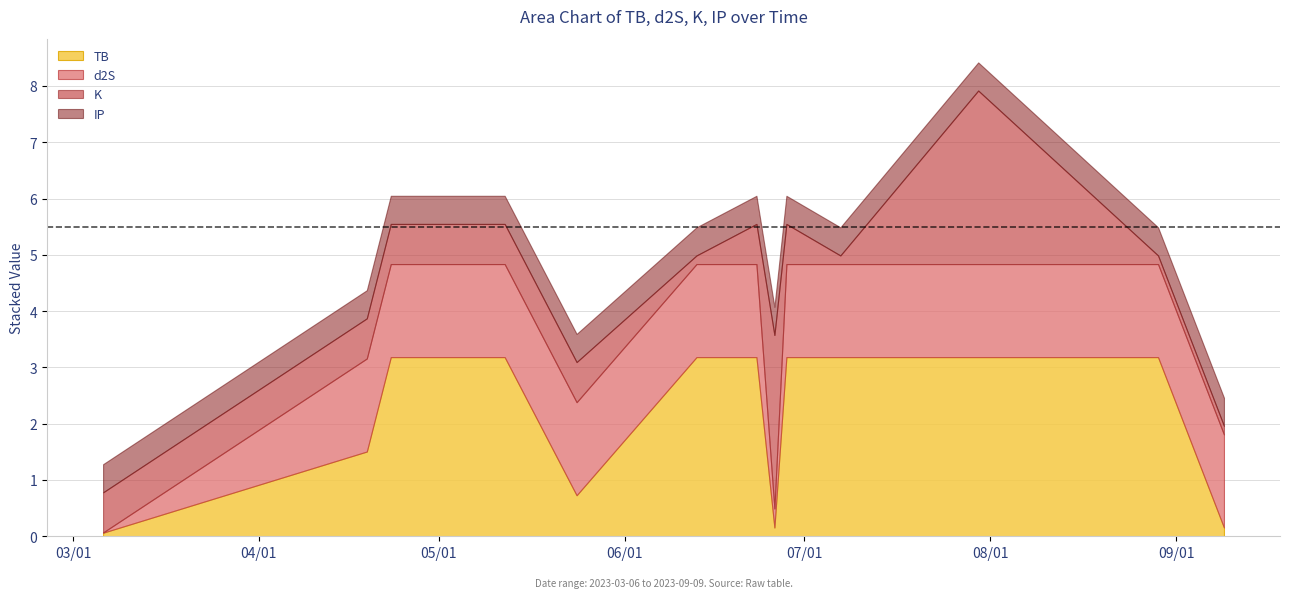

Reading left to right, transcribe all the data shown in this chart.

TB: 0.1	1.5	3.2	3.2	3.2	0.7	3.2	3.2	0.2	3.2	3.2	3.2	3.2	0.2
d2S: 0.0	1.7	1.7	1.7	1.7	1.7	1.7	1.7	0.3	1.7	1.7	1.7	1.7	1.7
K: 0.7	0.7	0.7	0.7	0.7	0.7	0.2	0.7	3.1	0.7	0.2	3.1	0.2	0.2
IP: 0.5	0.5	0.5	0.5	0.5	0.5	0.5	0.5	0.5	0.5	0.5	0.5	0.5	0.5